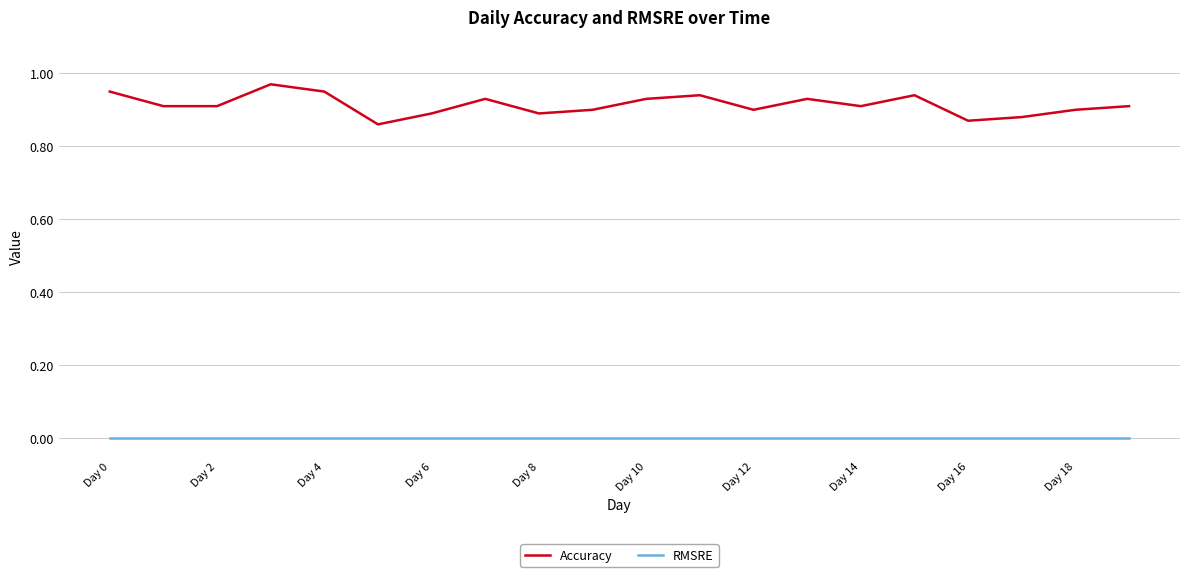

Rank the series by their average value, from lowest to highest.

RMSRE, Accuracy